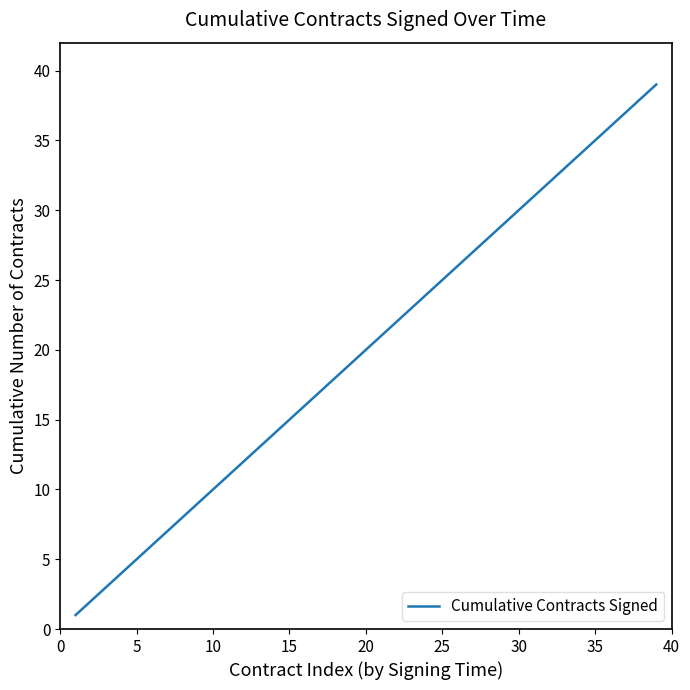

Does the chart have visible grid lines?

No